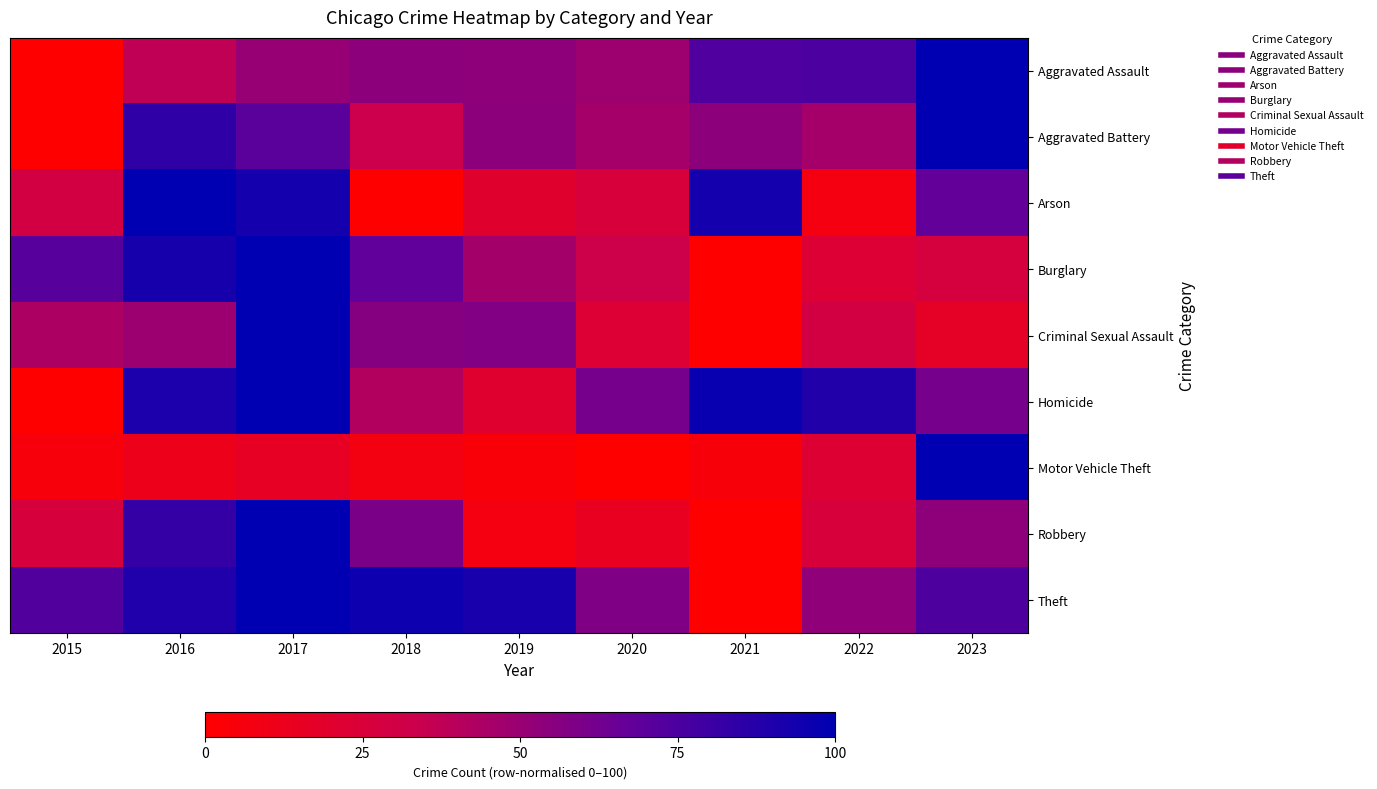

List the series in order of their peak value, lowest first.

Aggravated Assault, Aggravated Battery, Arson, Burglary, Criminal Sexual Assault, Homicide, Motor Vehicle Theft, Robbery, Theft